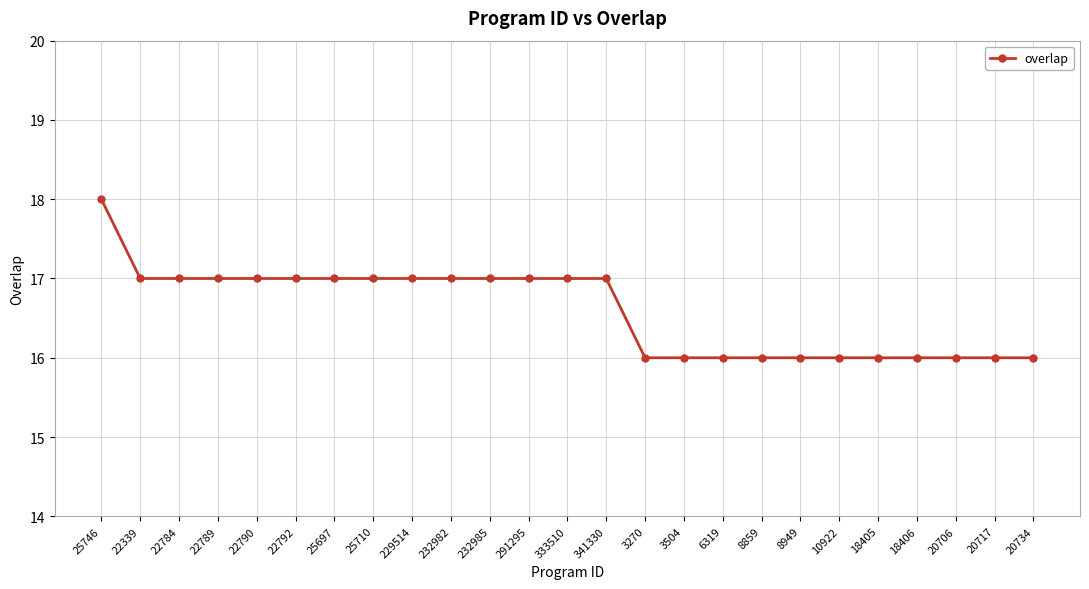

How many lines are shown in the chart?

1